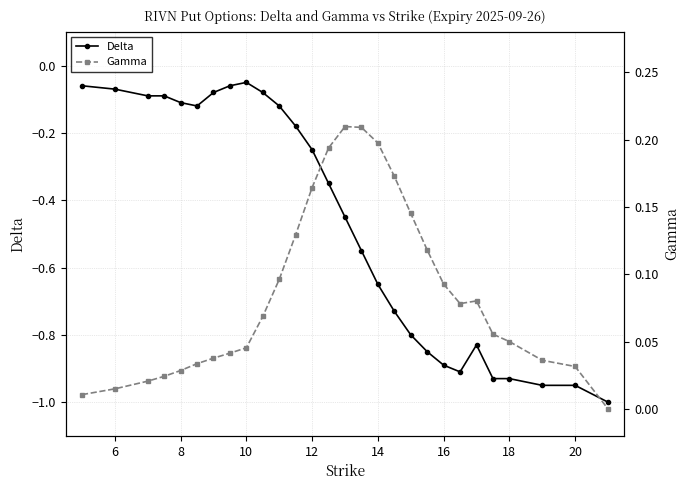

Which category has the highest value in the Delta series?

10